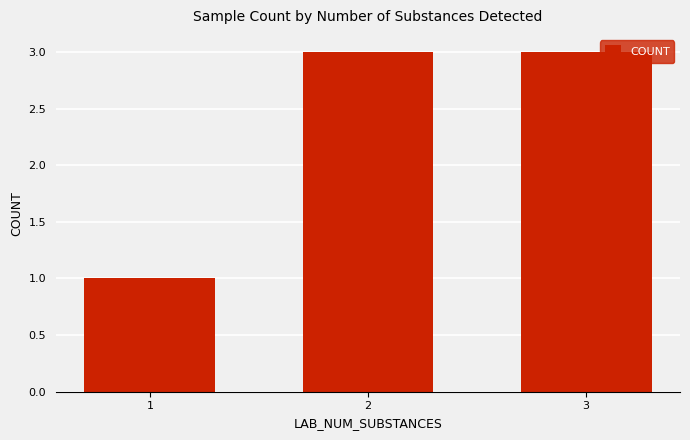

Which category has the lowest value across all series?

1